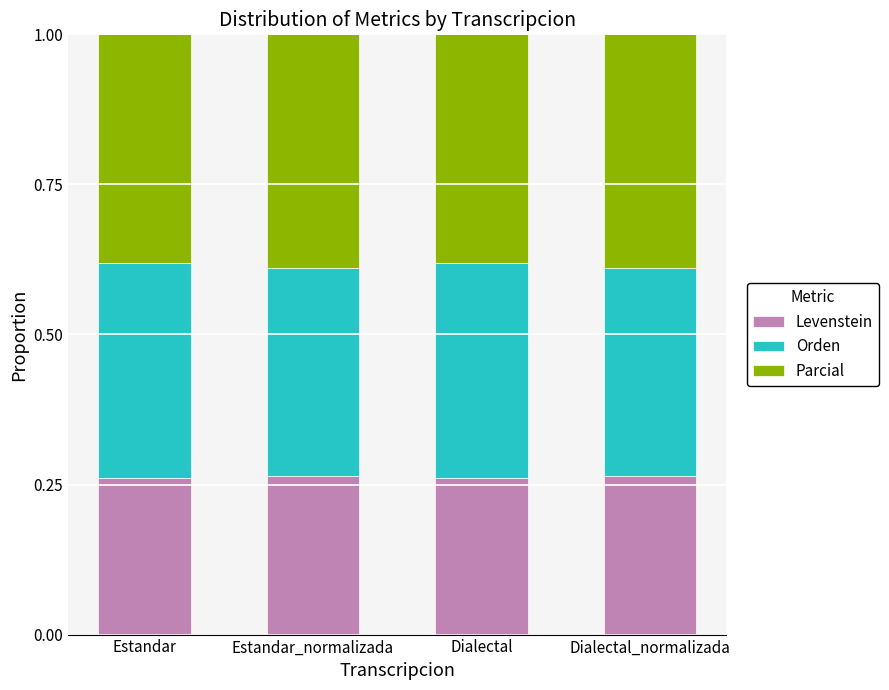

What are all the series names shown in the legend?

Levenstein, Orden, Parcial